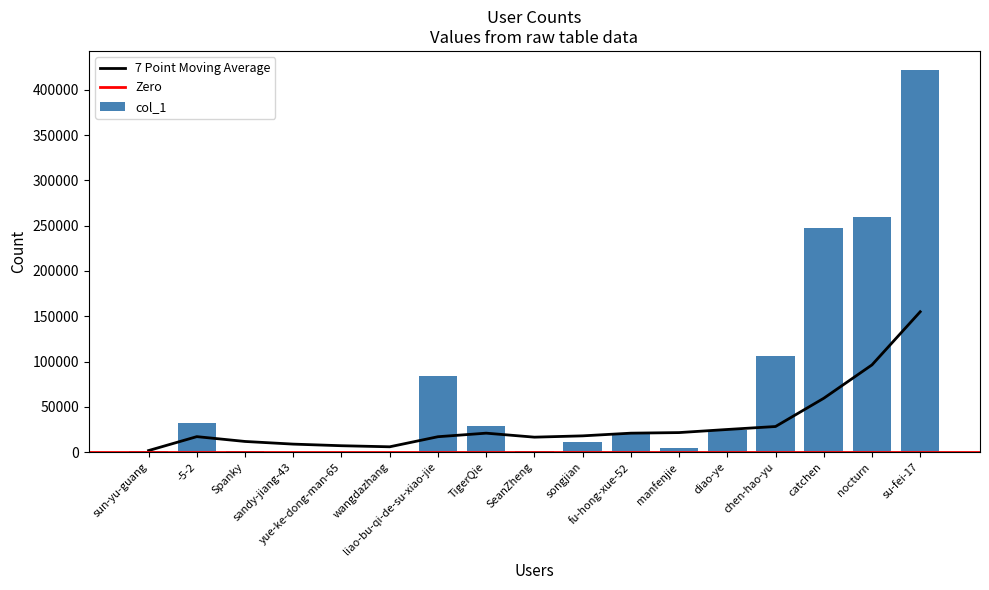

At which category does the chart reach its minimum across all series?

yue-ke-dong-man-65